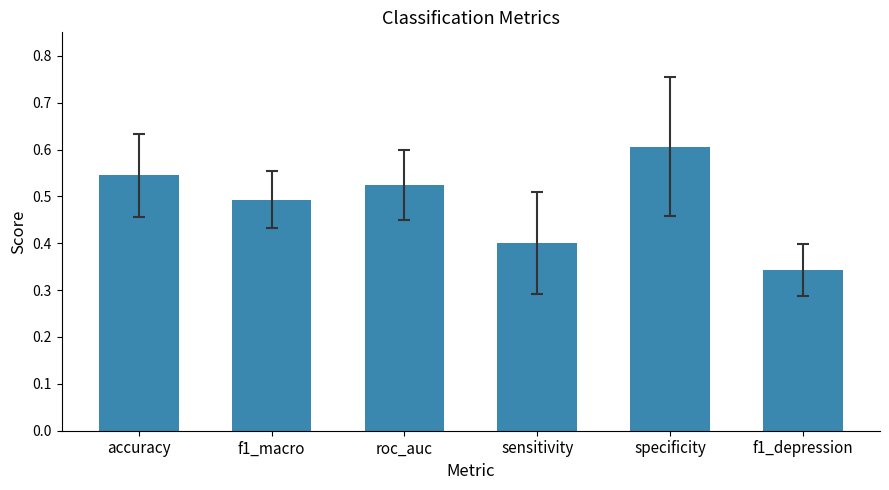

How many values are between 0 and 1?

6